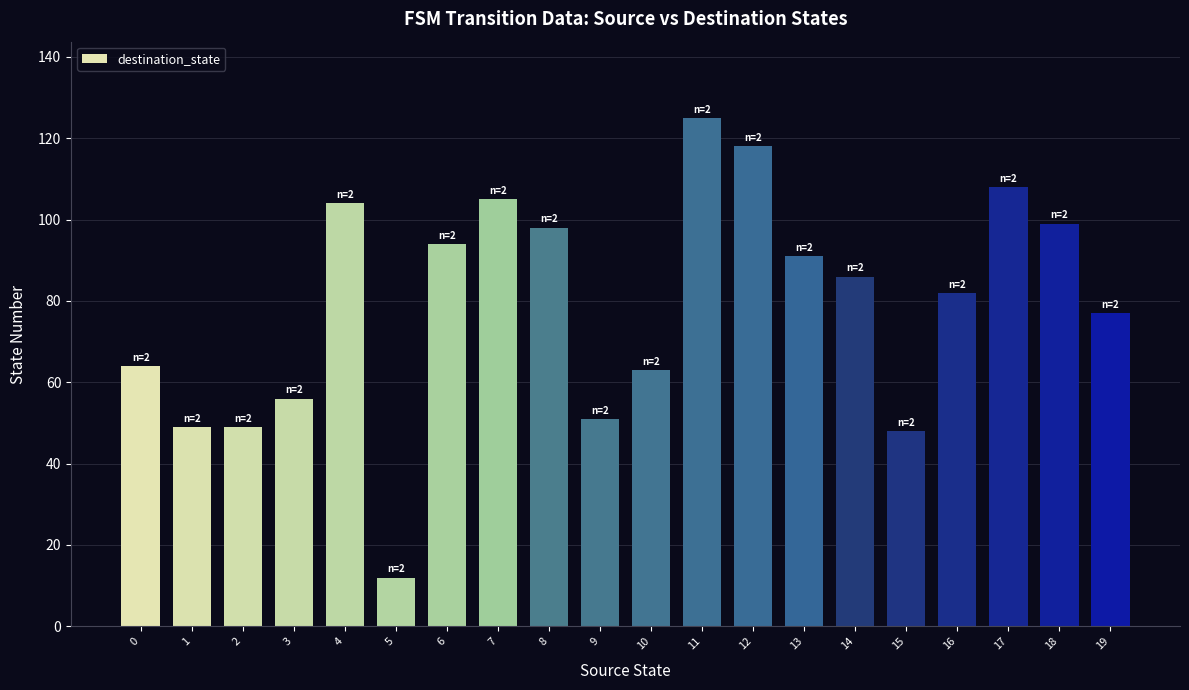

Which has a higher value, 3 or 13?

13